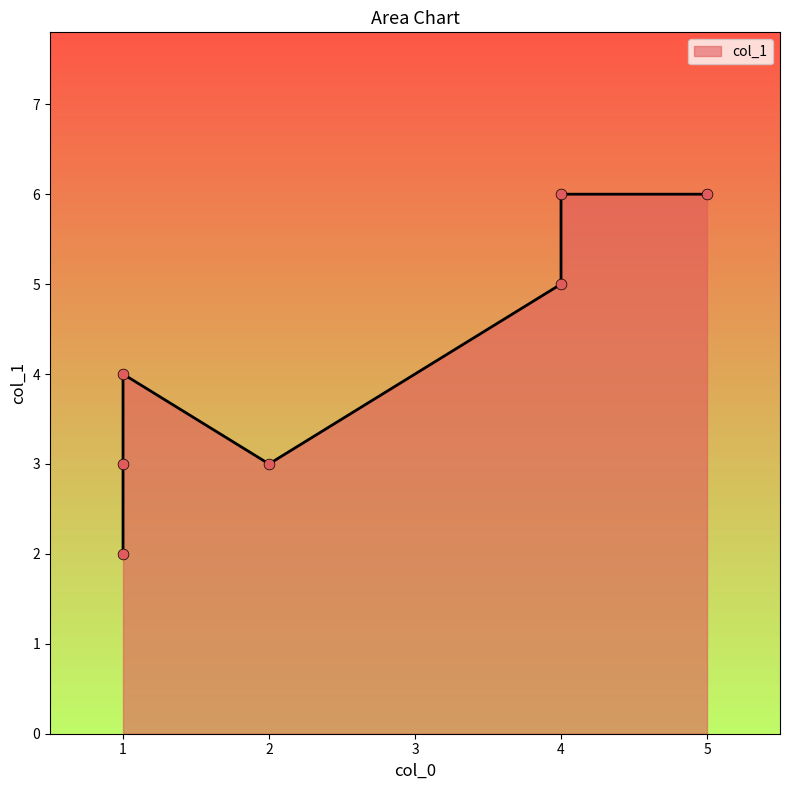

What is the change in value from 1 to 2?

-1